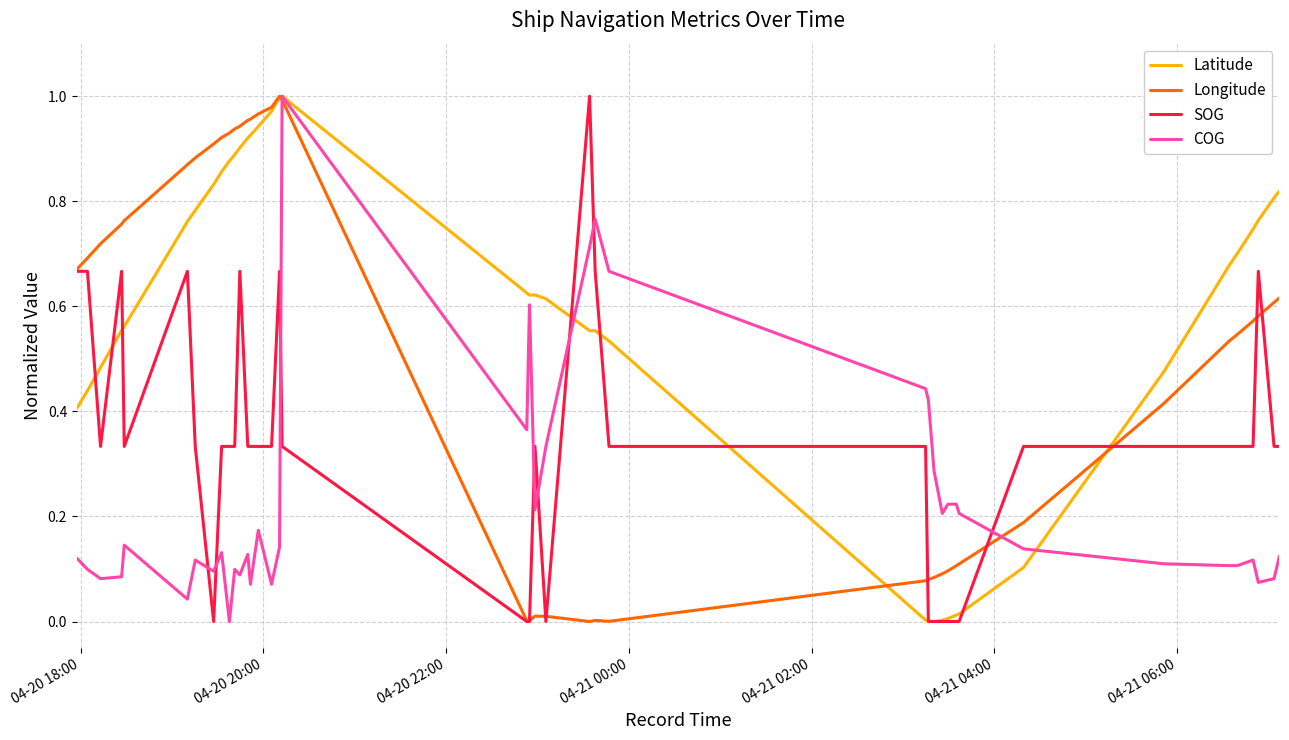

Rank the series by their average value, from highest to lowest.

Latitude, Longitude, SOG, COG